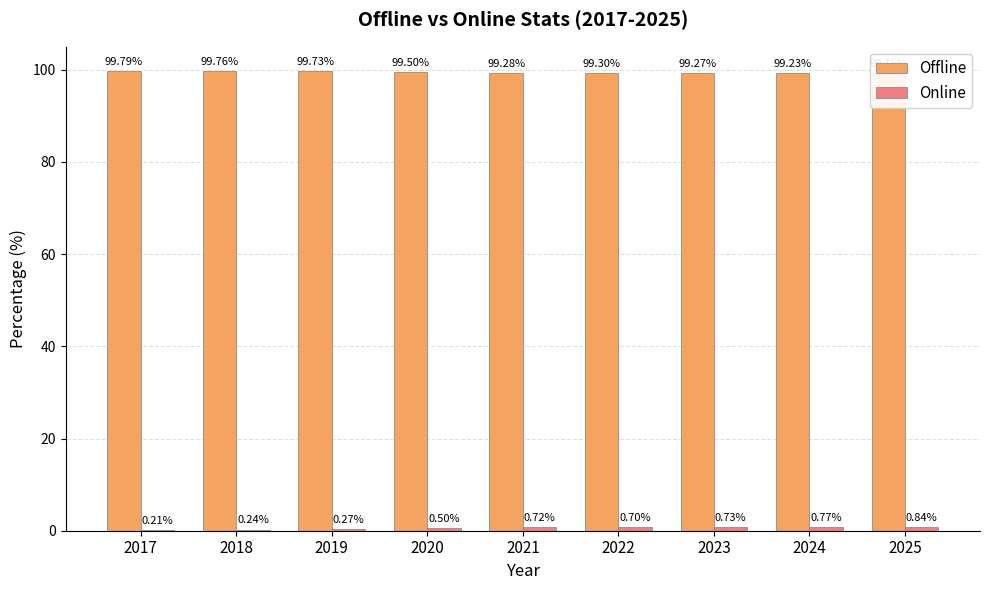

How many groups of bars are there?

9